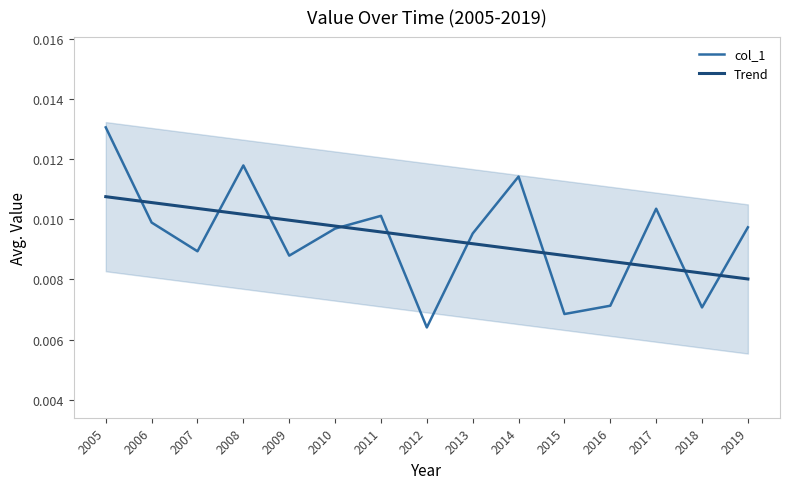

The value of col_1 at 2010 is 0.0. True or false?

True